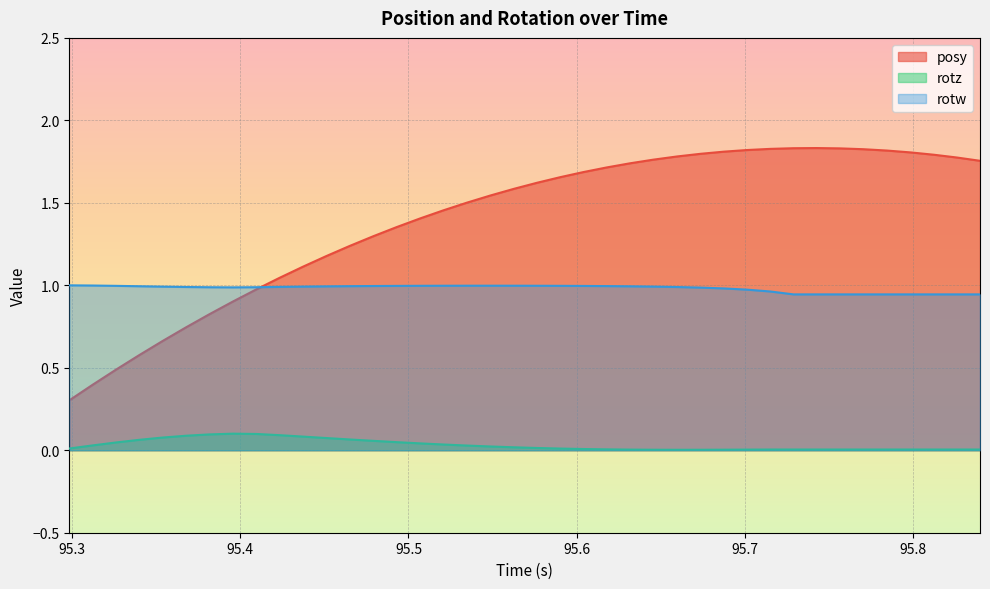

Reading right to left, extract all data points from this chart.

posy: 1.8	1.8	1.8	1.8	1.8	1.8	1.8	1.8	1.8	1.8	1.8	1.8	1.8	1.8	1.8	1.7	1.7	1.7	1.7	1.6	1.6	1.5	1.5	1.5	1.4	1.4	1.3	1.2	1.2	1.1	1.0	1.0	0.9	0.8	0.7	0.7	0.6	0.5	0.4	0.3
rotz: 0.0	0.0	0.0	0.0	0.0	0.0	0.0	0.0	0.0	0.0	0.0	0.0	0.0	0.0	0.0	0.0	0.0	0.0	0.0	0.0	0.0	0.0	0.0	0.0	0.0	0.0	0.1	0.1	0.1	0.1	0.1	0.1	0.1	0.1	0.1	0.1	0.1	0.0	0.0	0.0
rotw: 0.9	0.9	0.9	0.9	0.9	0.9	0.9	0.9	0.9	1.0	1.0	1.0	1.0	1.0	1.0	1.0	1.0	1.0	1.0	1.0	1.0	1.0	1.0	1.0	1.0	1.0	1.0	1.0	1.0	1.0	1.0	1.0	1.0	1.0	1.0	1.0	1.0	1.0	1.0	1.0